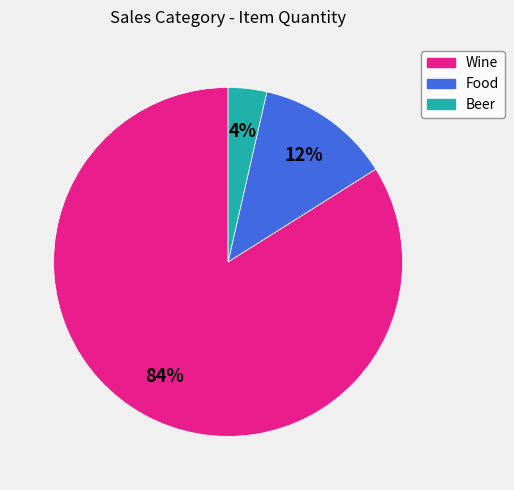

Is Beer the majority of the pie?

No